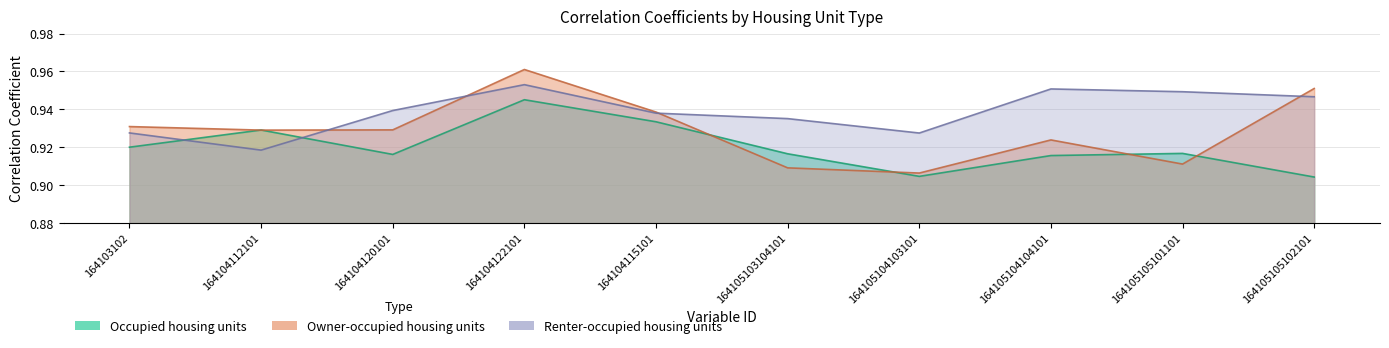

The Occupied housing units series shows 1.4 at 164105103104101. True or false?

False